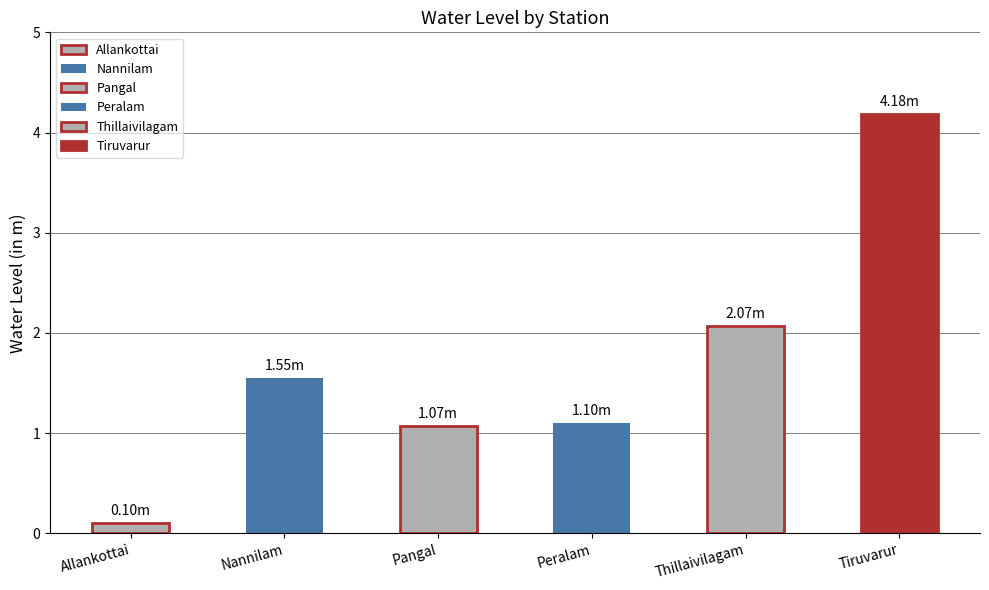

Read the value at Nannilam.

1.6